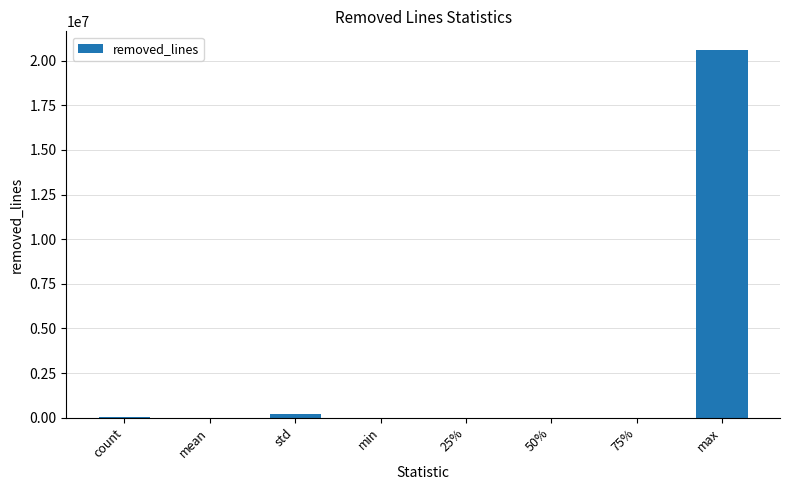

What is the sum of all values?

20819326.5